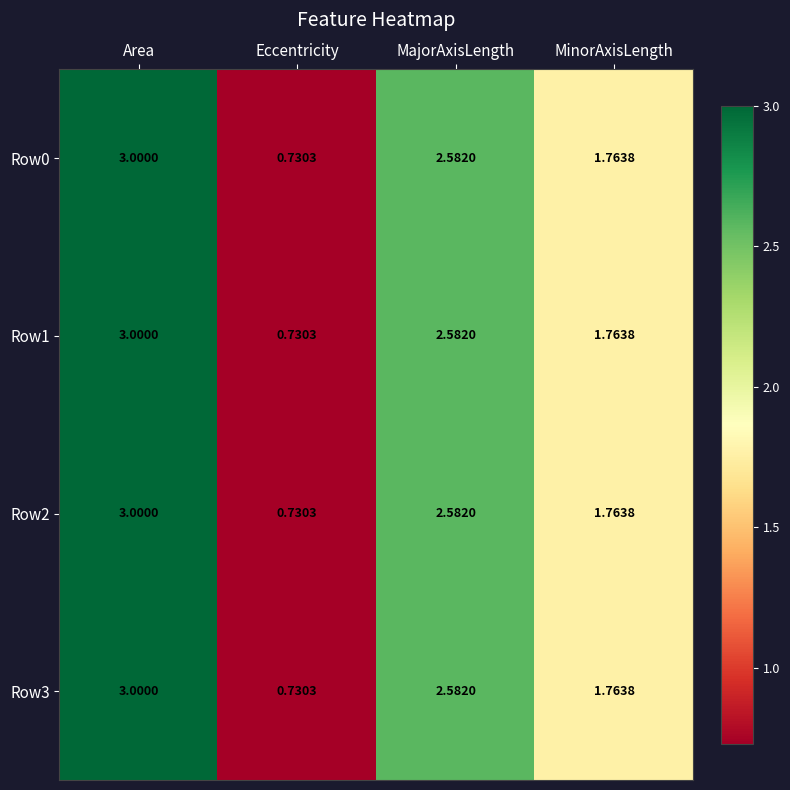

At which category does the chart reach its peak across all series?

Area